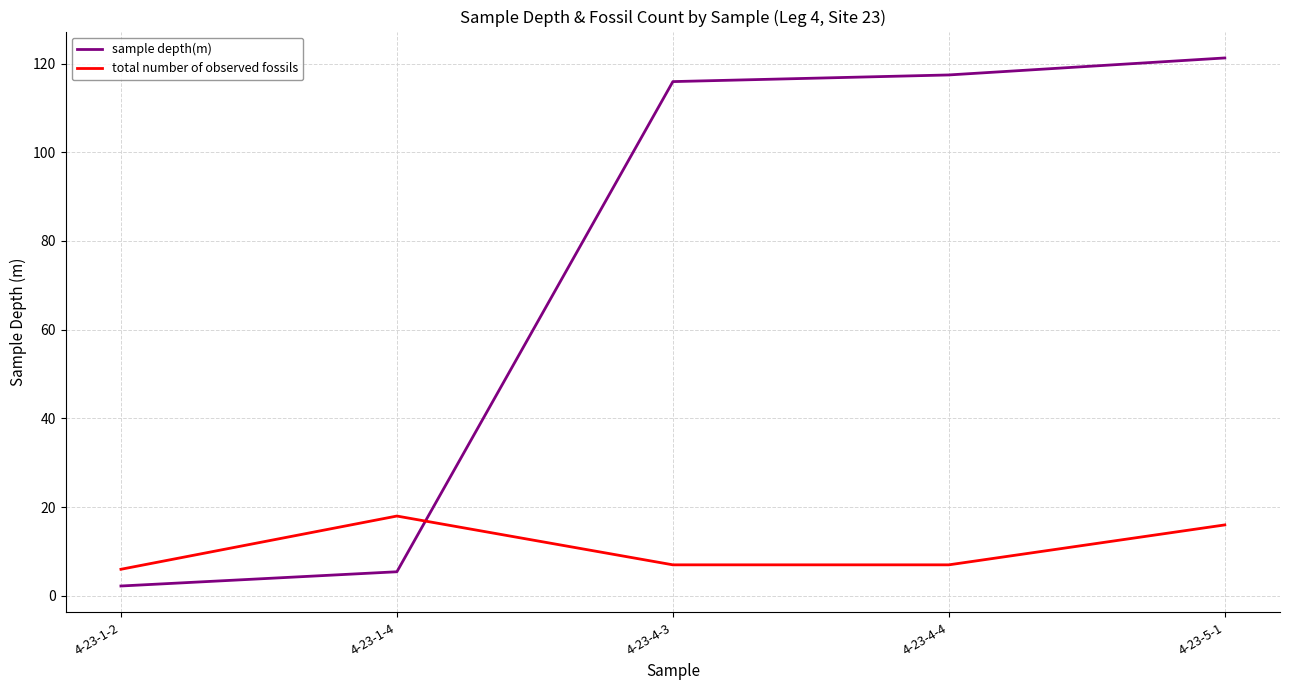

What is the total value across all series at 4-23-1-4?

23.4